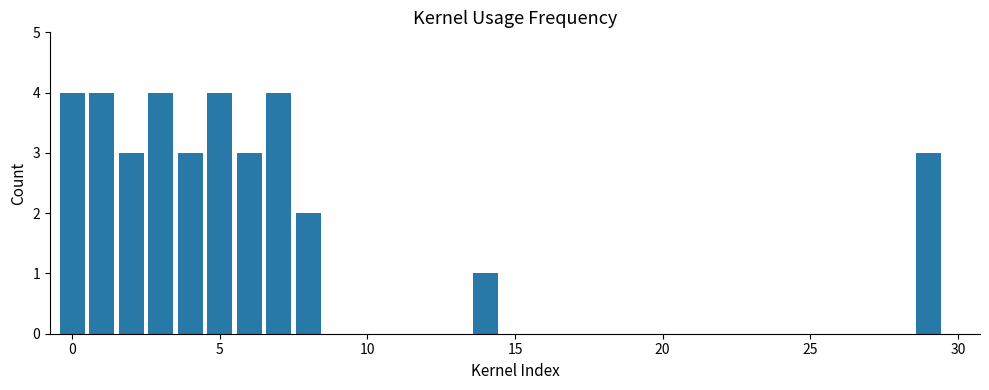

What is the sum of all values?

35